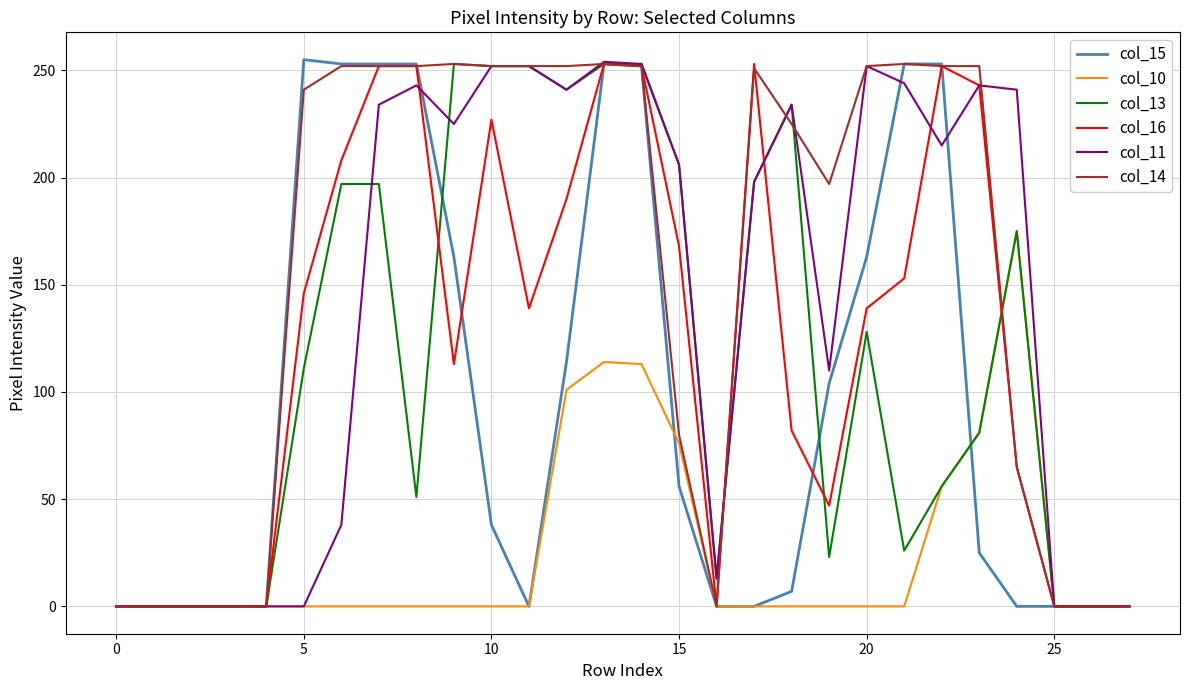

What is the sum of all col_14 values?

4338